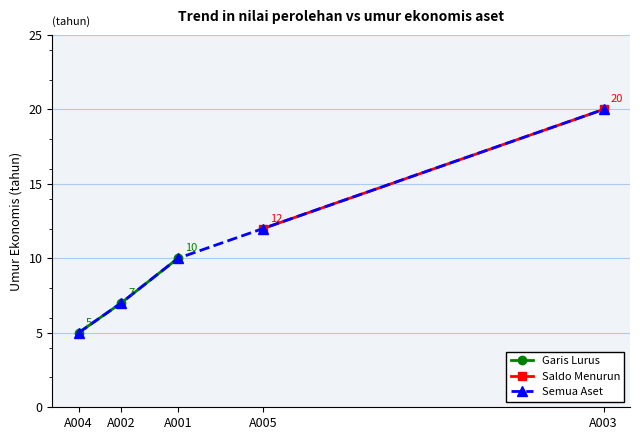

What is the difference between the maximum and second lowest values?

3